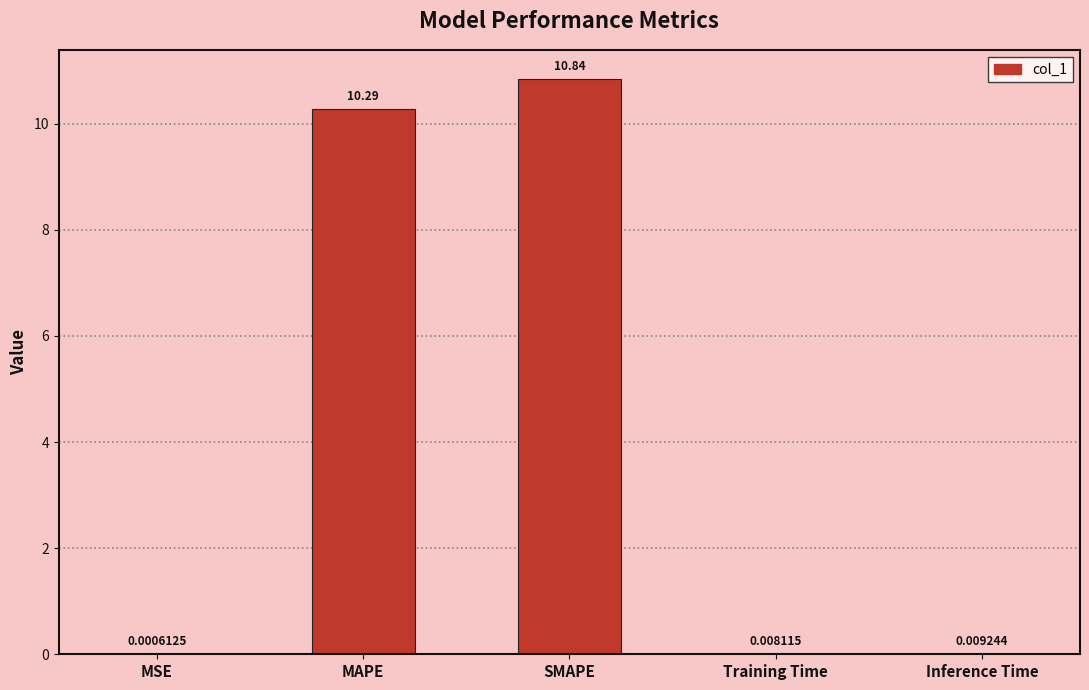

Where is the data nearest to the value 5?

Inference Time